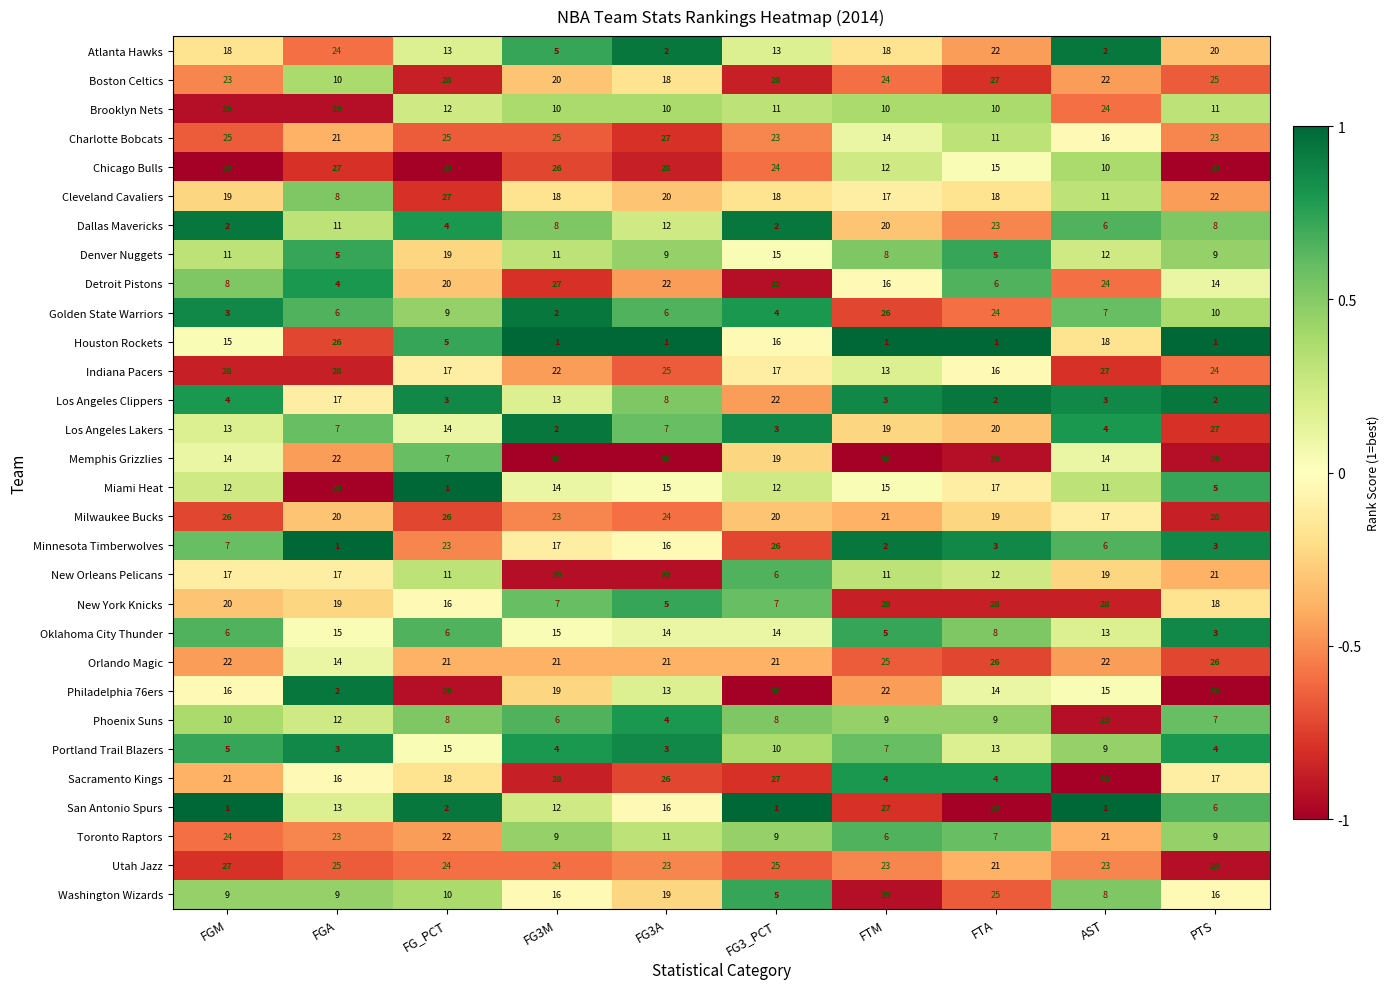

What is the average value of the Portland Trail Blazers series?

7